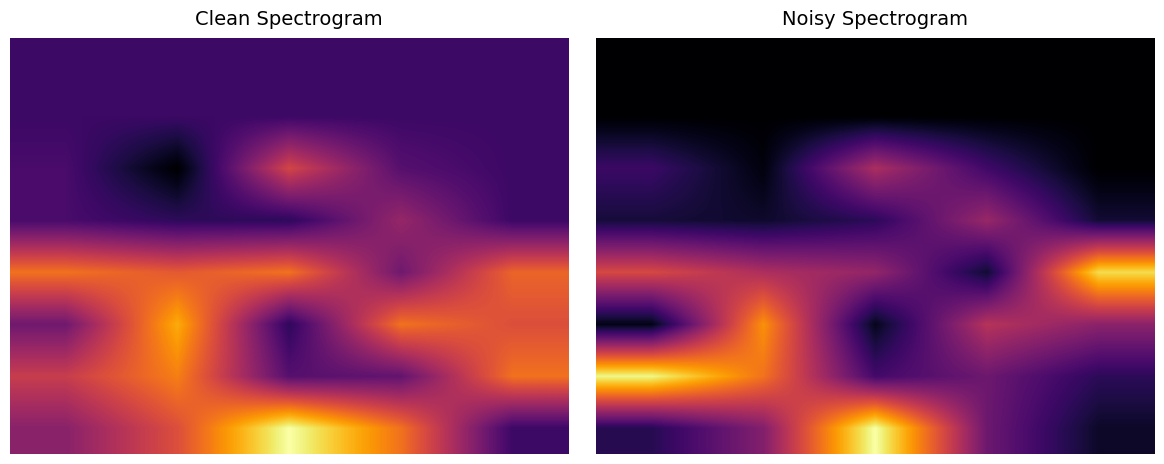

True or false: 1 has a value of 1.0 at 0.

True